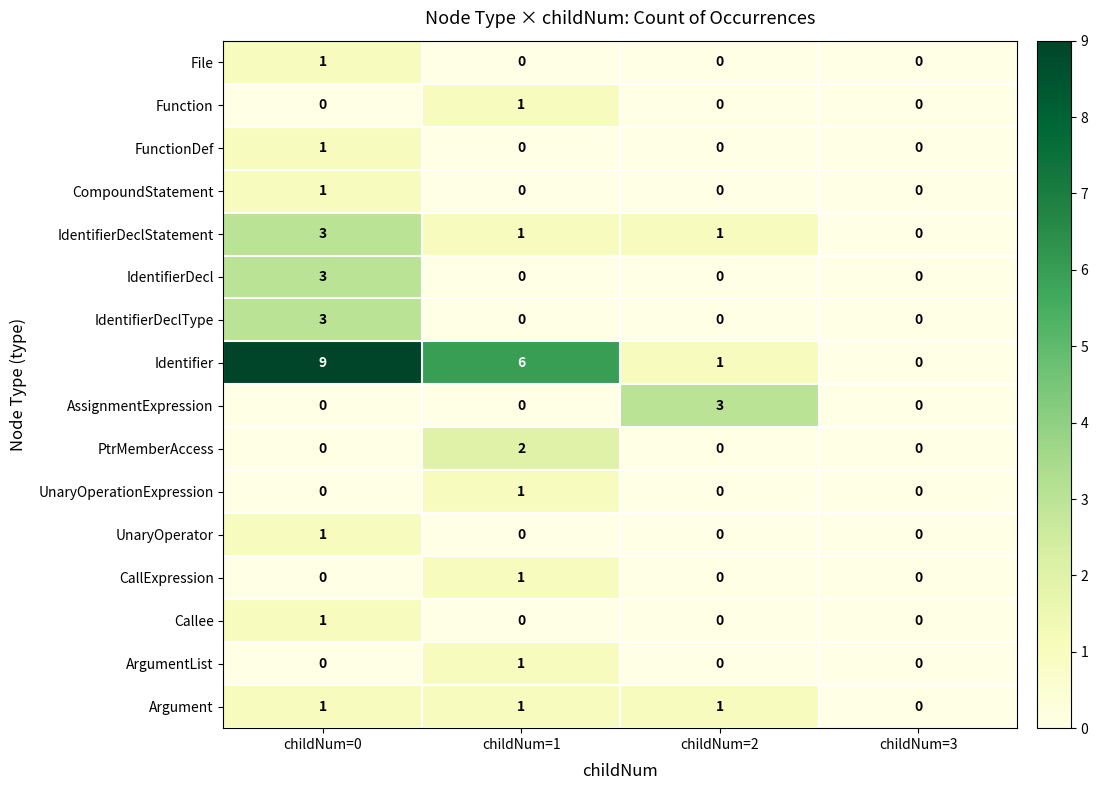

What is the total value across all series at childNum=0?

24